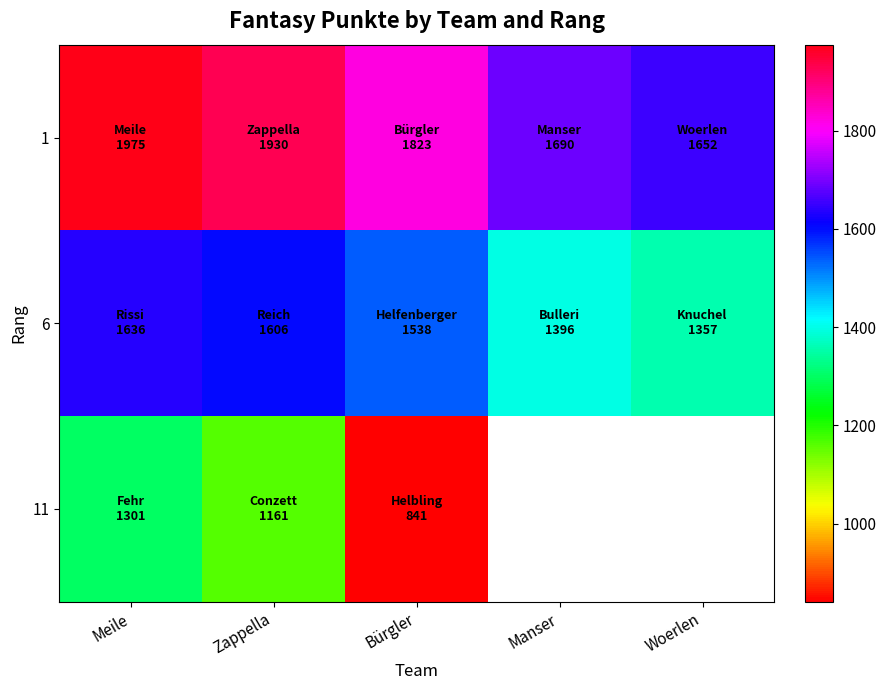

Which label corresponds to the largest value in the chart?

Meile